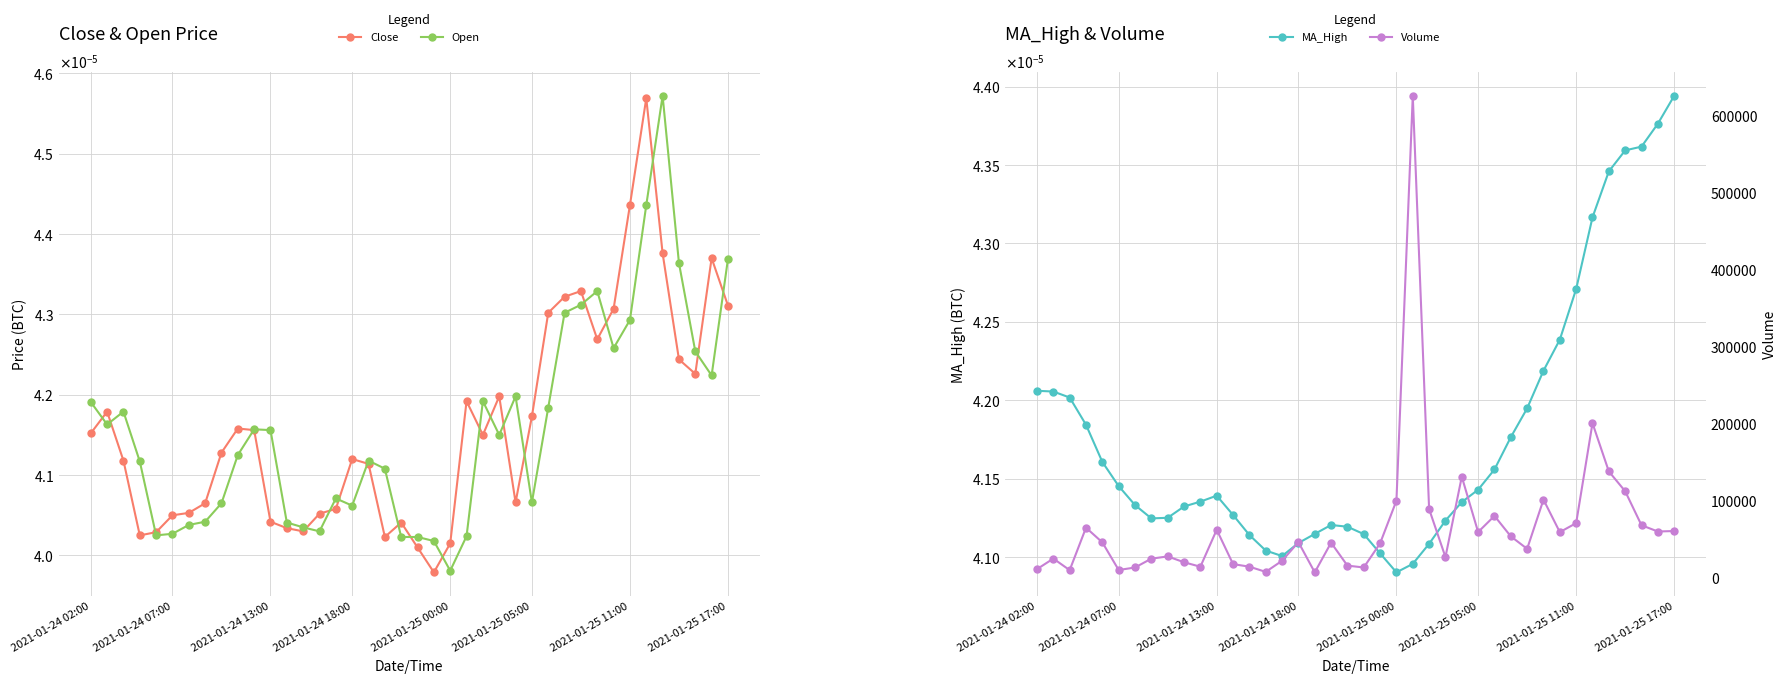

What is the total value across all series at 21?

44650.0